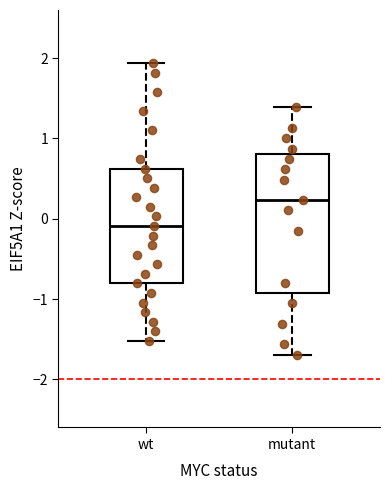

Reading left to right, transcribe this box plot: for each box, give where its median line is, the range the box spans, and where its two whiskers end, as read against the y-axis. The values are not printed on the chart, so give them approximately, as read against the axis.

wt: median -0.1, box -0.8 to 0.6, whiskers -1.5 to 1.9
mutant: median 0.2, box -0.9 to 0.8, whiskers -1.7 to 1.4